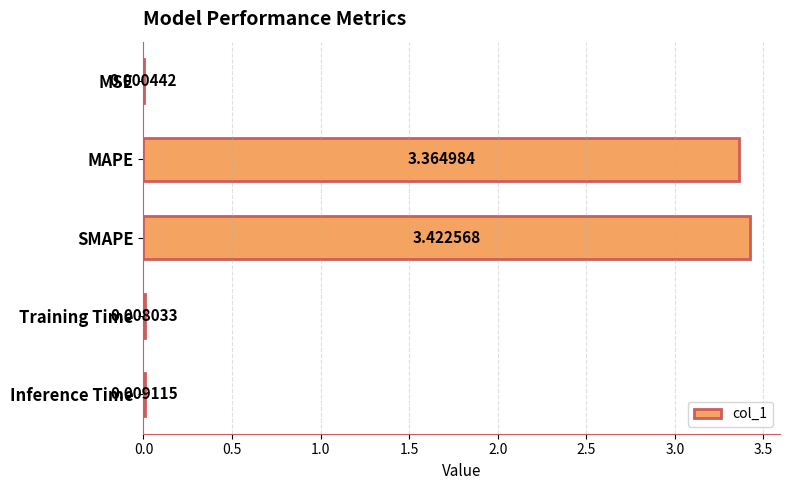

What is the change in value from MAPE to Inference Time?

-3.4